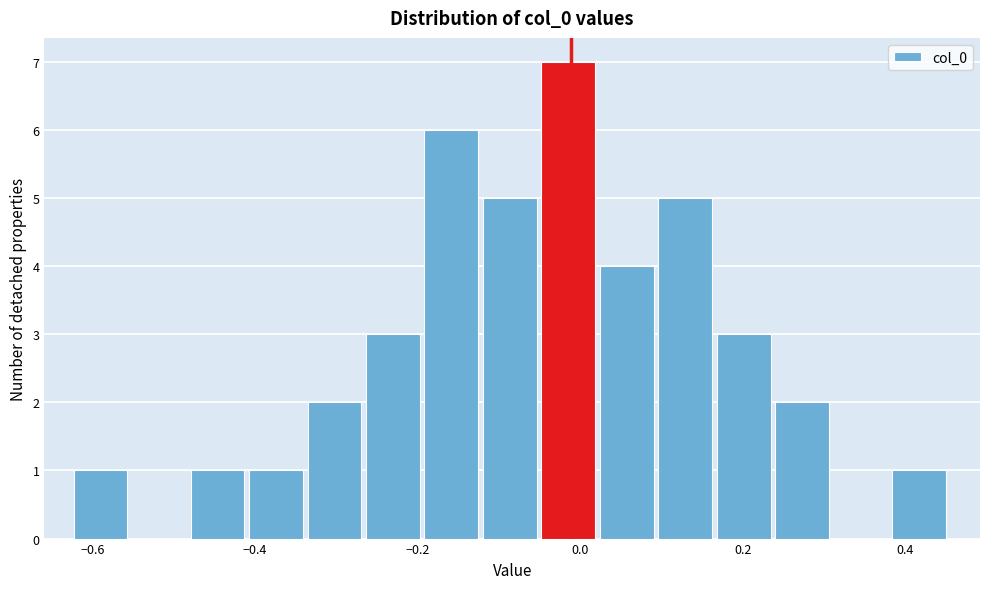

Around what value on the x-axis is the tallest bar? Give the approximate position of its centre, as read against the axis.

-0.02